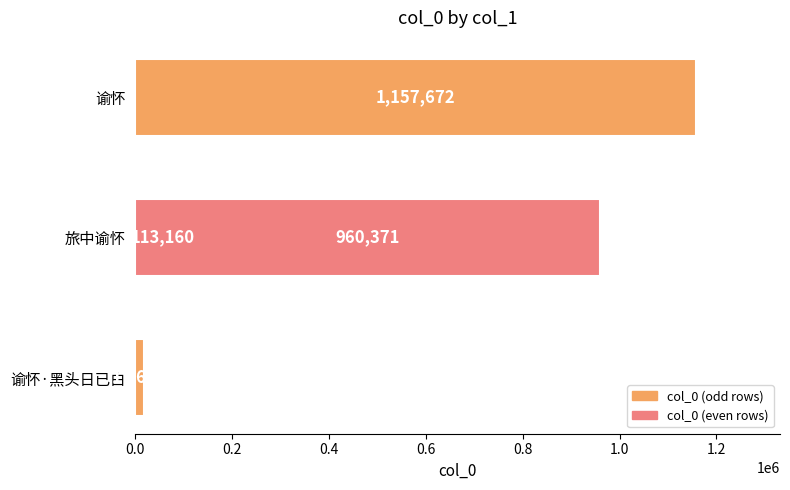

What is the difference between the maximum and minimum values?

1140017